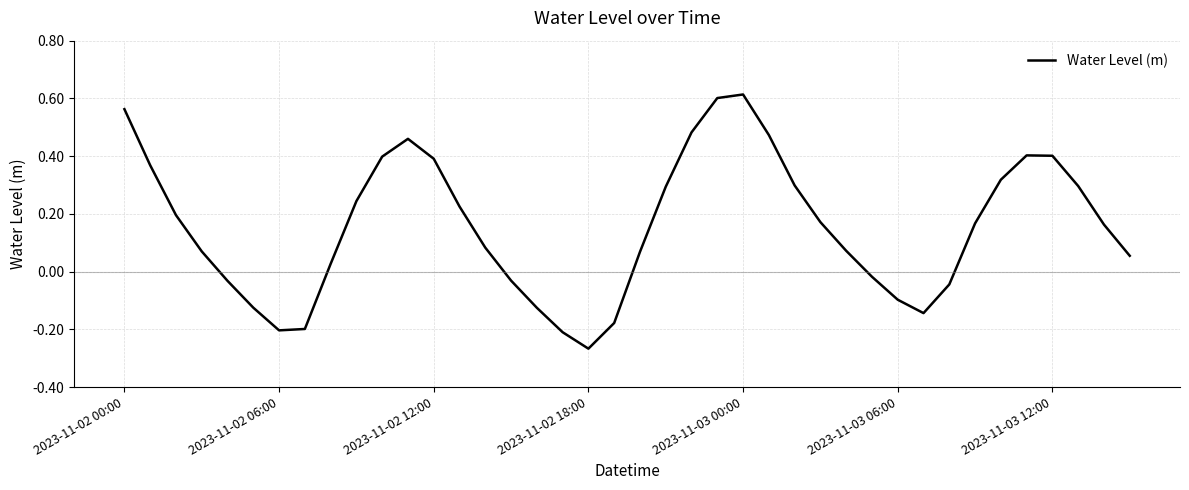

How many categories are shown in the chart?

40